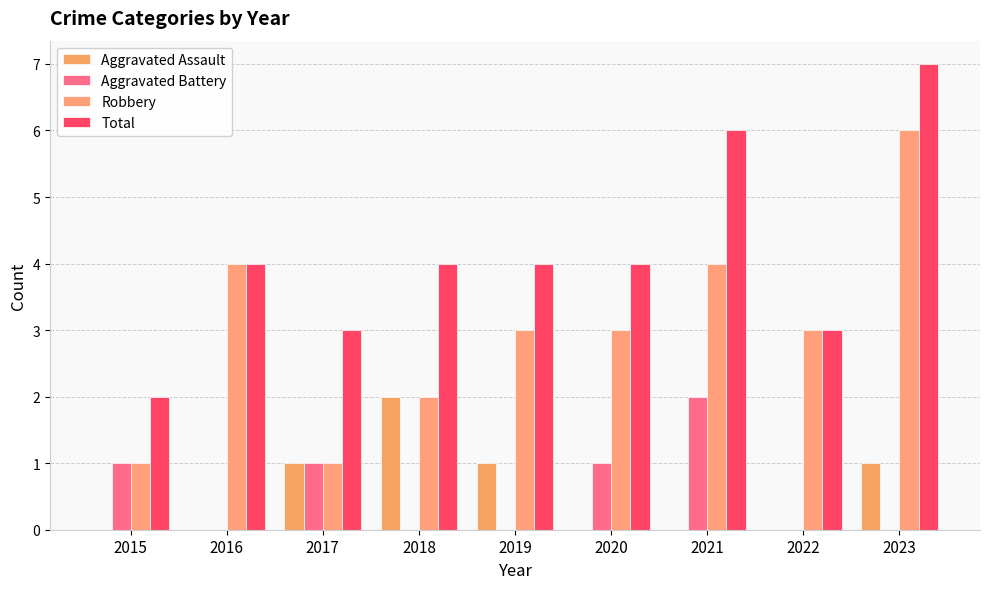

Does the chart contain stacked bars?

No